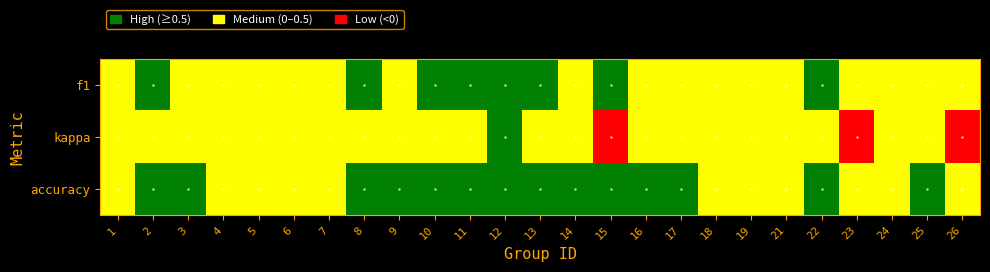

What is the smallest value displayed?

-0.4